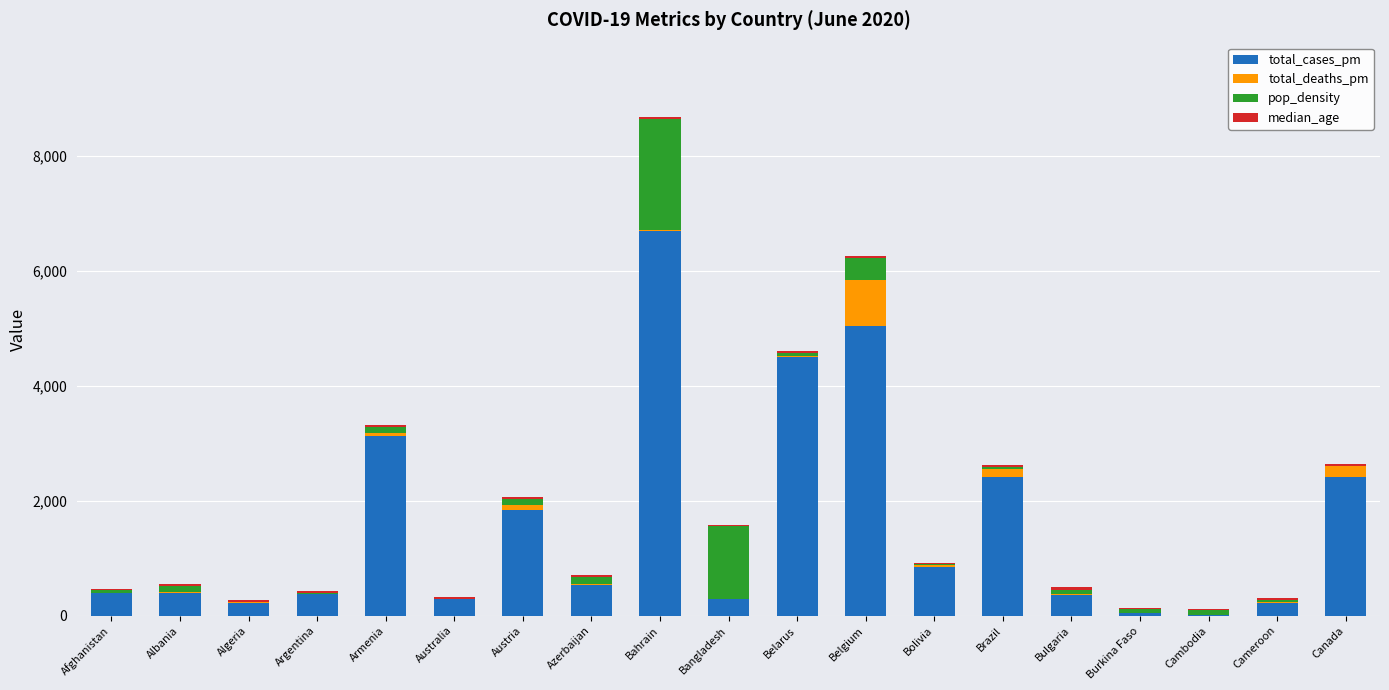

Which category has the highest value in the total_cases_pm series?

Bahrain